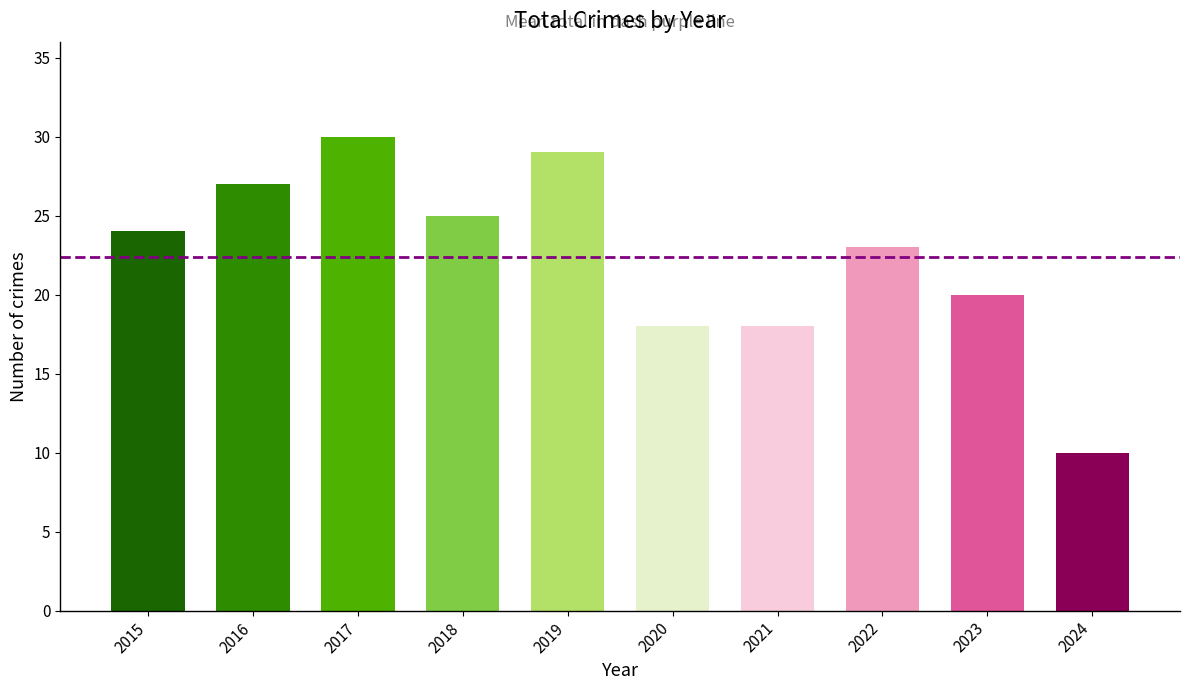

Does the chart contain stacked bars?

No